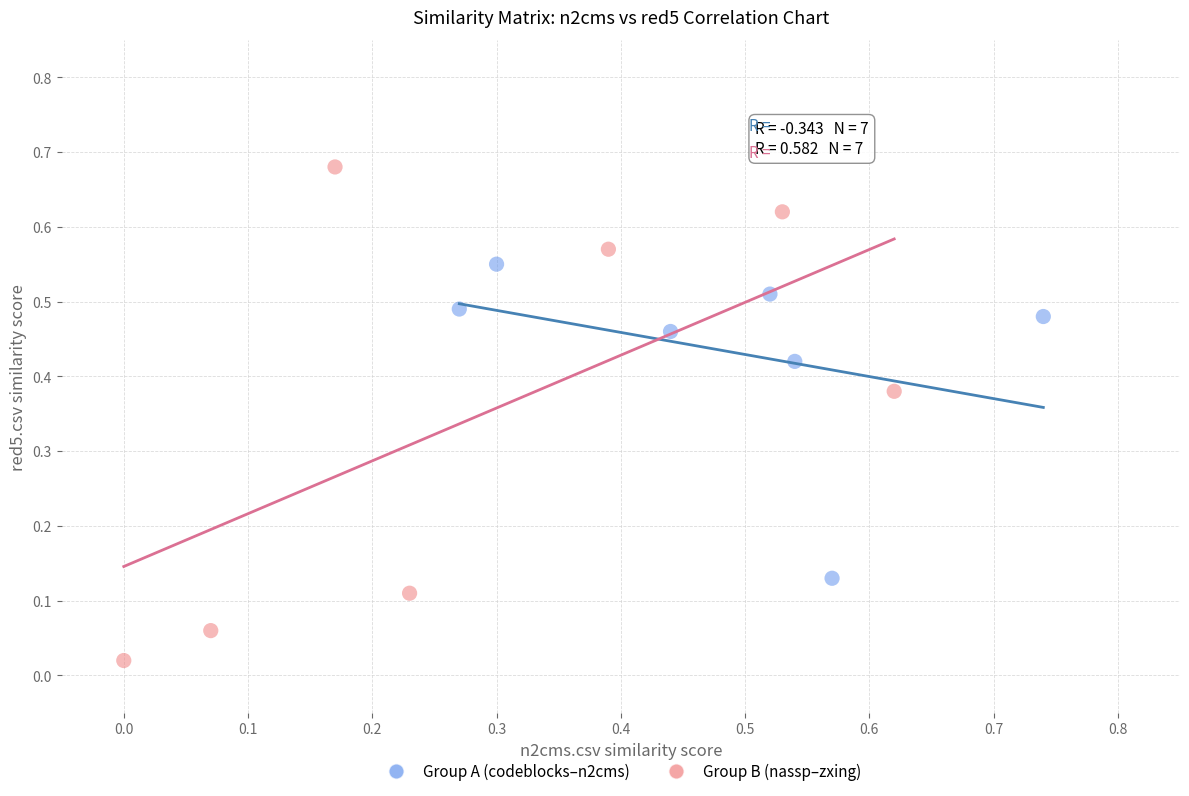

Which series reaches the maximum Y coordinate?

Group B (nassp–zxing)